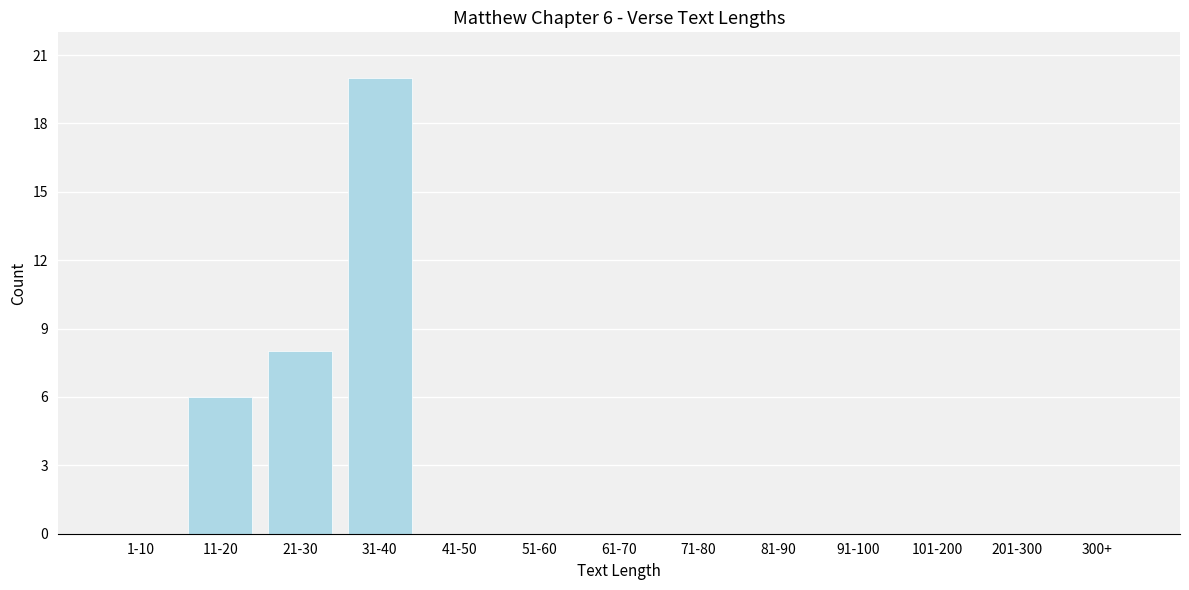

Reading right to left, list all the values displayed in this chart.

300+=0	201-300=0	101-200=0	91-100=0	81-90=0	71-80=0	61-70=0	51-60=0	41-50=0	31-40=20	21-30=8	11-20=6	1-10=0